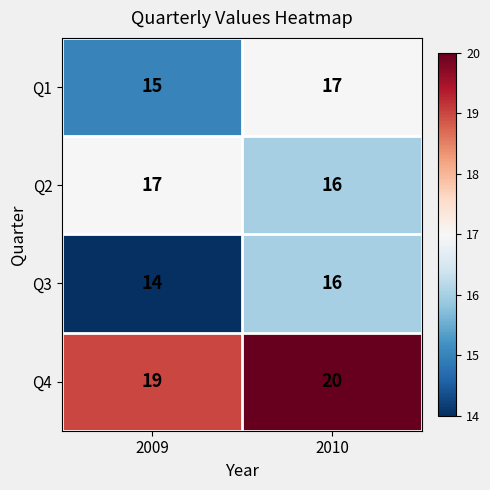

Where is Q4 nearest to the value 19?

2009